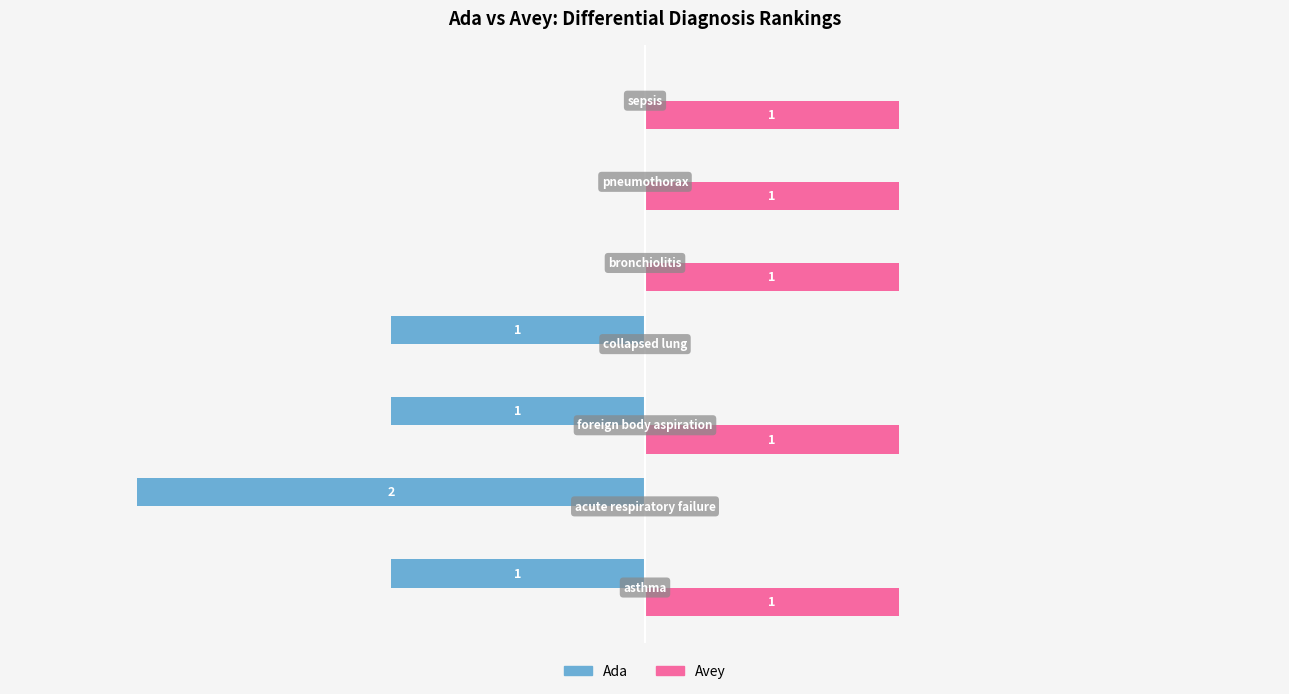

Which series has the largest total across all categories?

Avey